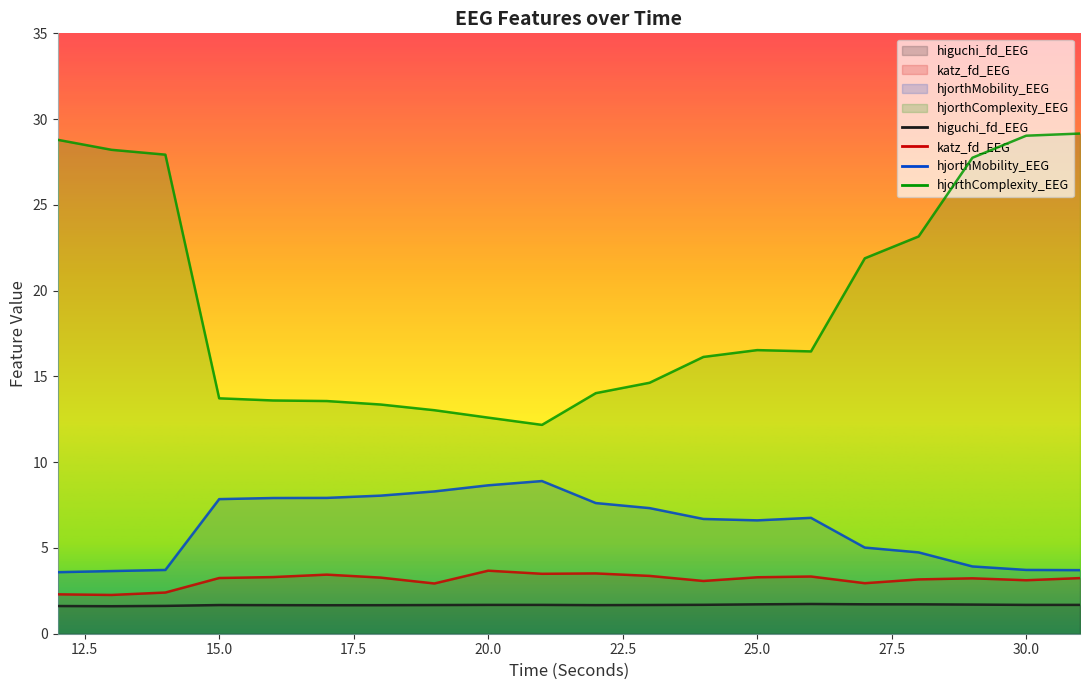

At which label is hjorthMobility_EEG closest to 6?

25